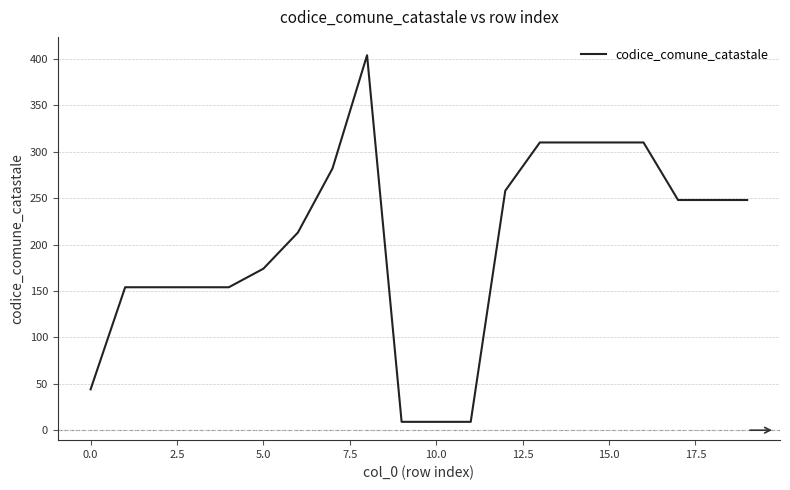

What is the average value?

200